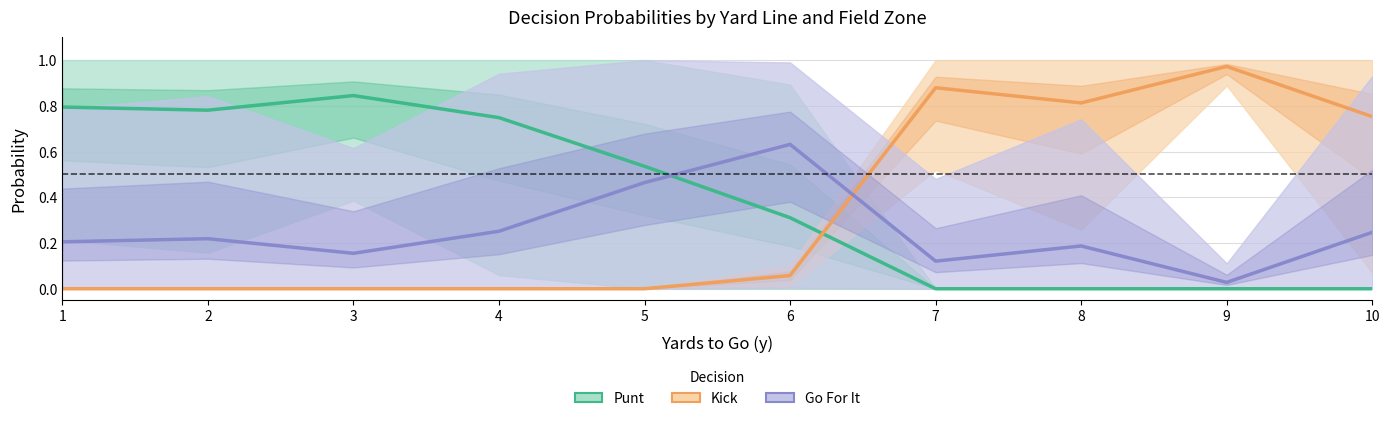

At 9, list the series in order from largest to smallest.

Kick, Go For It, Punt